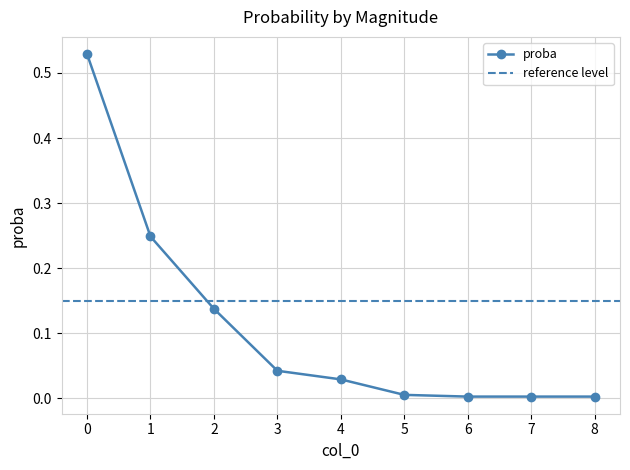

What is the sum of the values at 0 and 5?

0.5